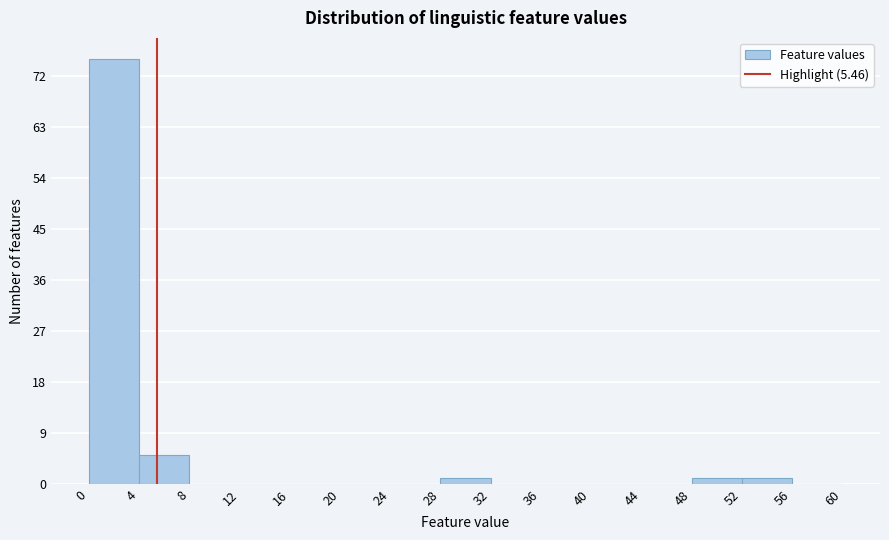

How tall is the bar that spans 28 to 32 on the x-axis? The values are not printed on the chart, so give them approximately, as read against the axis.

1